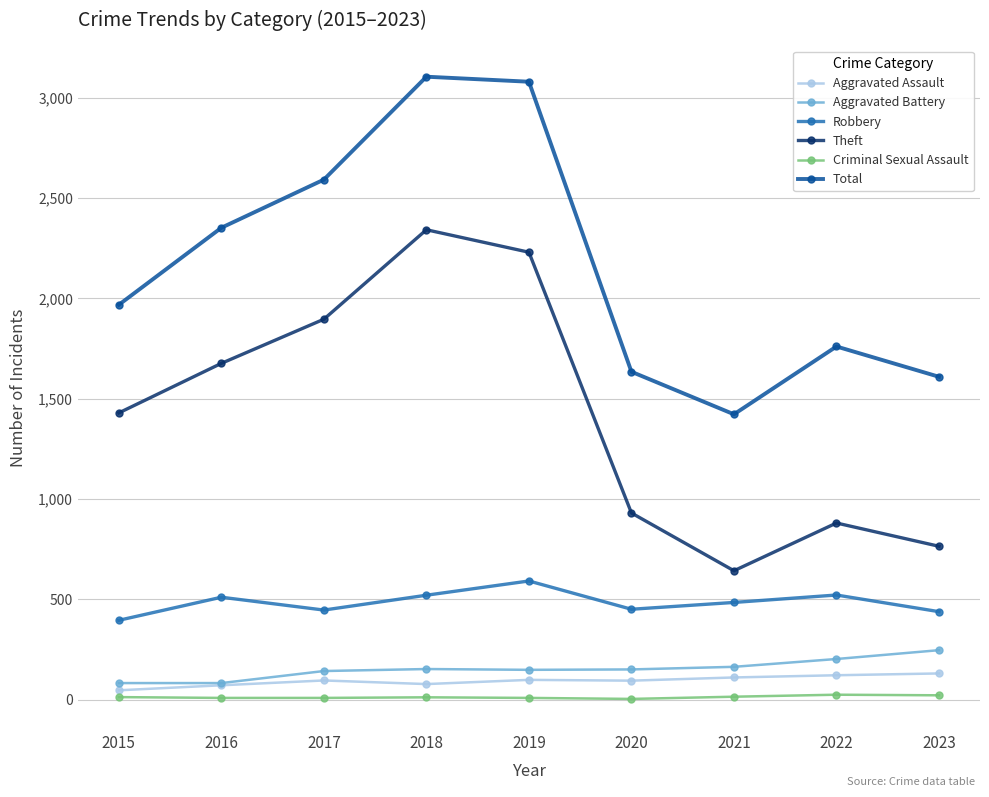

Is the value of Total at 2018 greater than the value of Aggravated Battery at 2019?

Yes